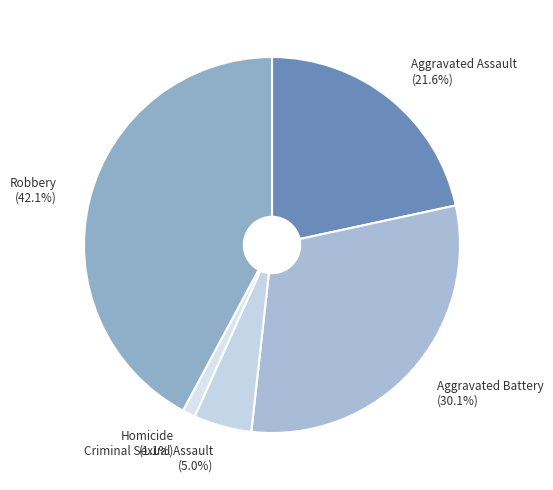

Is the sum of Aggravated Battery and Homicide greater than half?

No